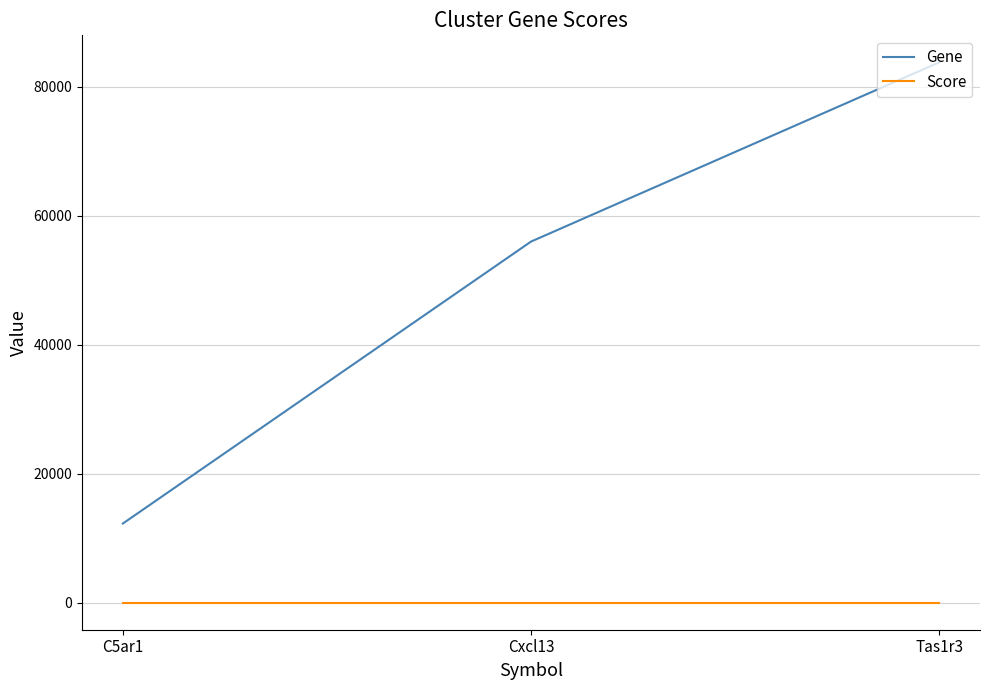

Between Cxcl13 and Tas1r3, which series saw the biggest shift?

Gene